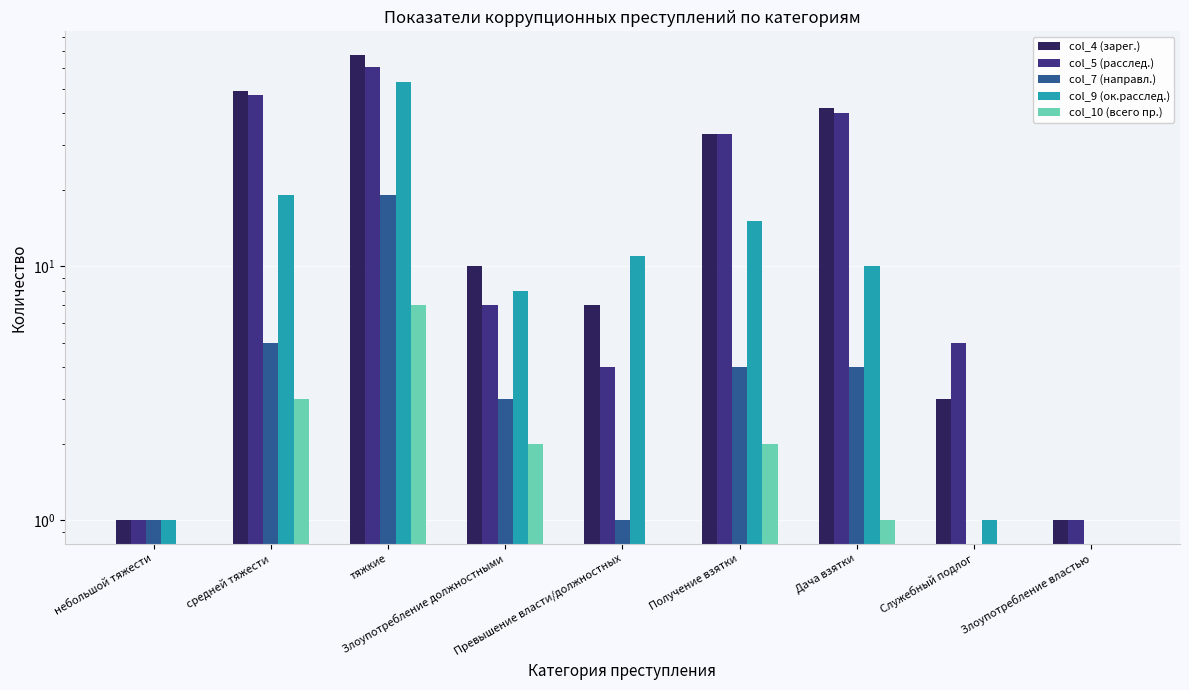

What is the difference between the second highest and second lowest values in the col_9 (ок.расслед.) series?

18